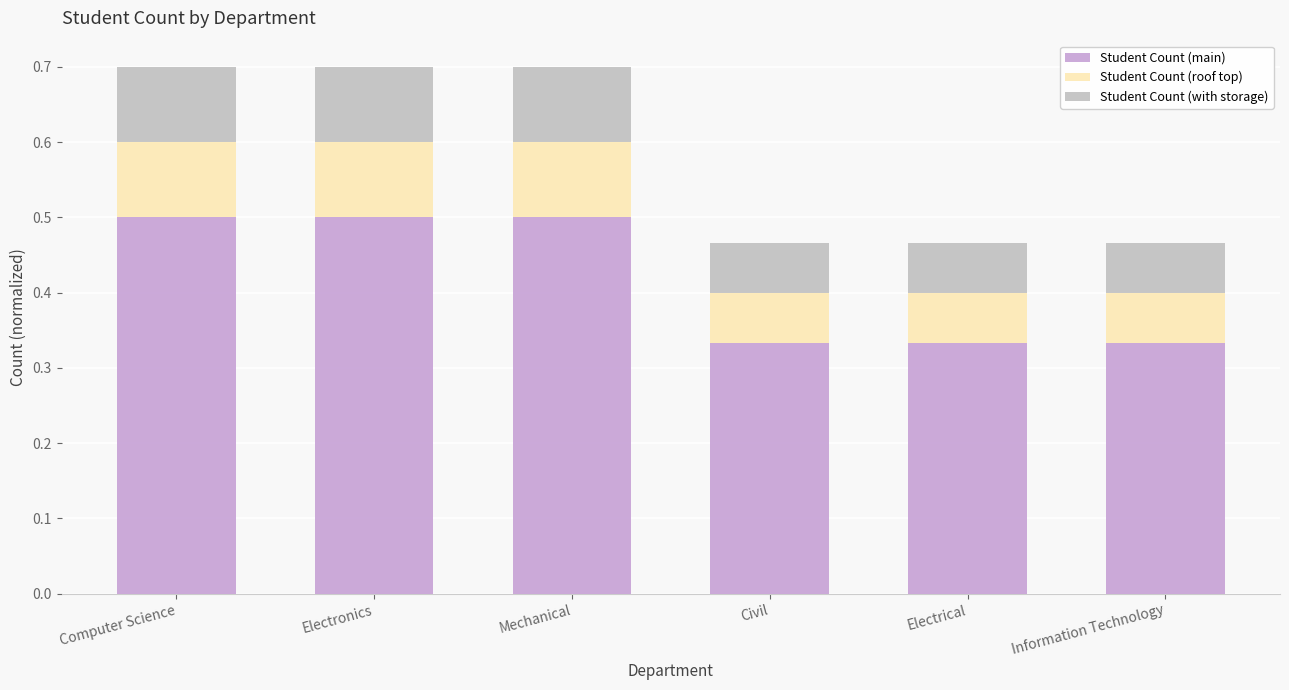

Is it true that Student Count (main) equals 0.2 at Civil?

False